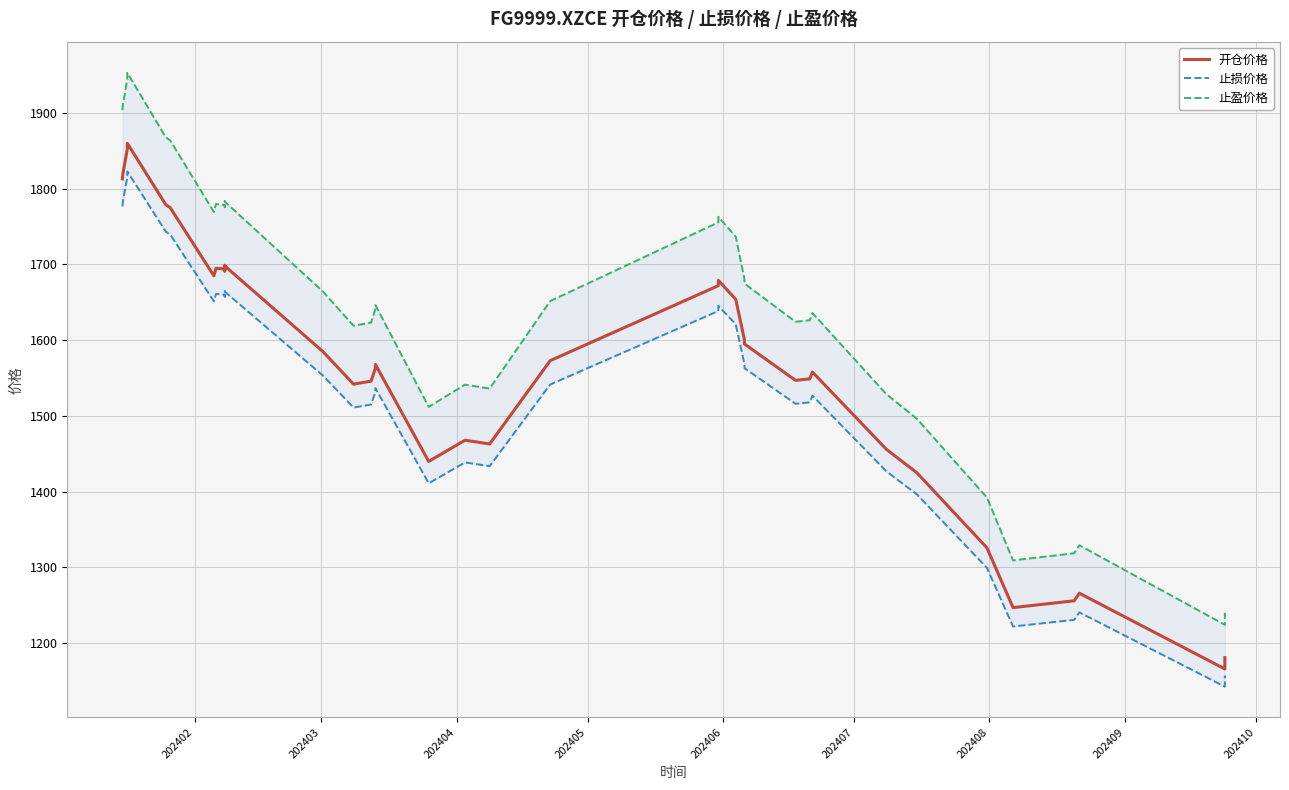

What is the maximum value for 开仓价格?

1860